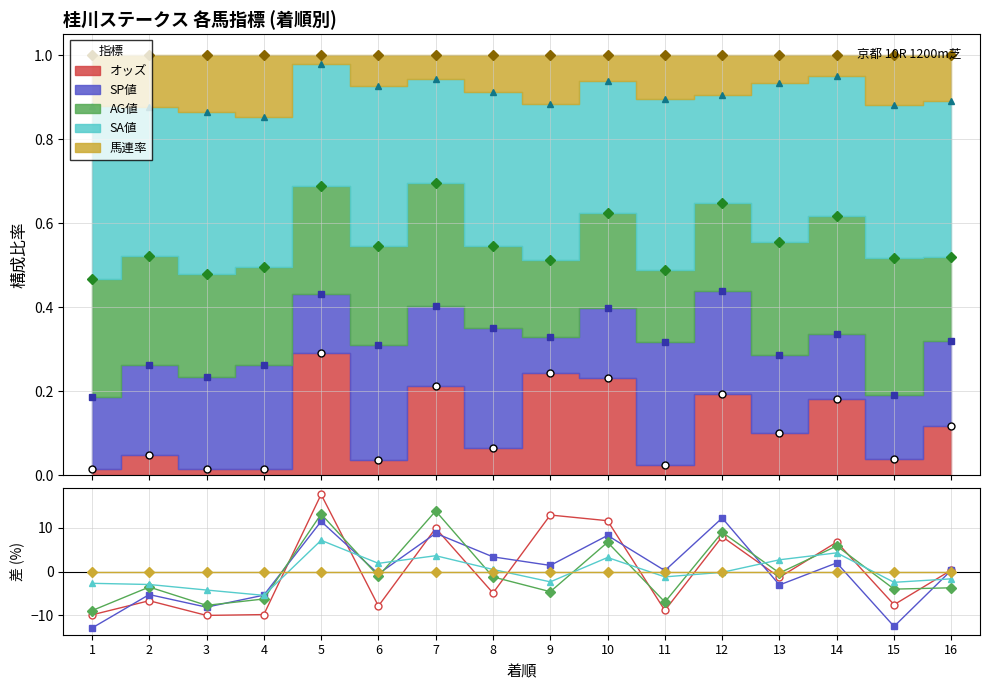

What is the difference between the maximum and minimum values in the SP値 series?

25.2